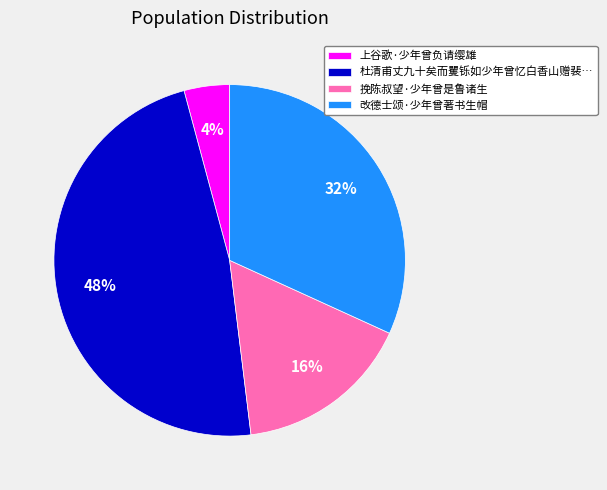

Does 挽陈叔望·少年曾是鲁诸生 represent more than half of the total?

No